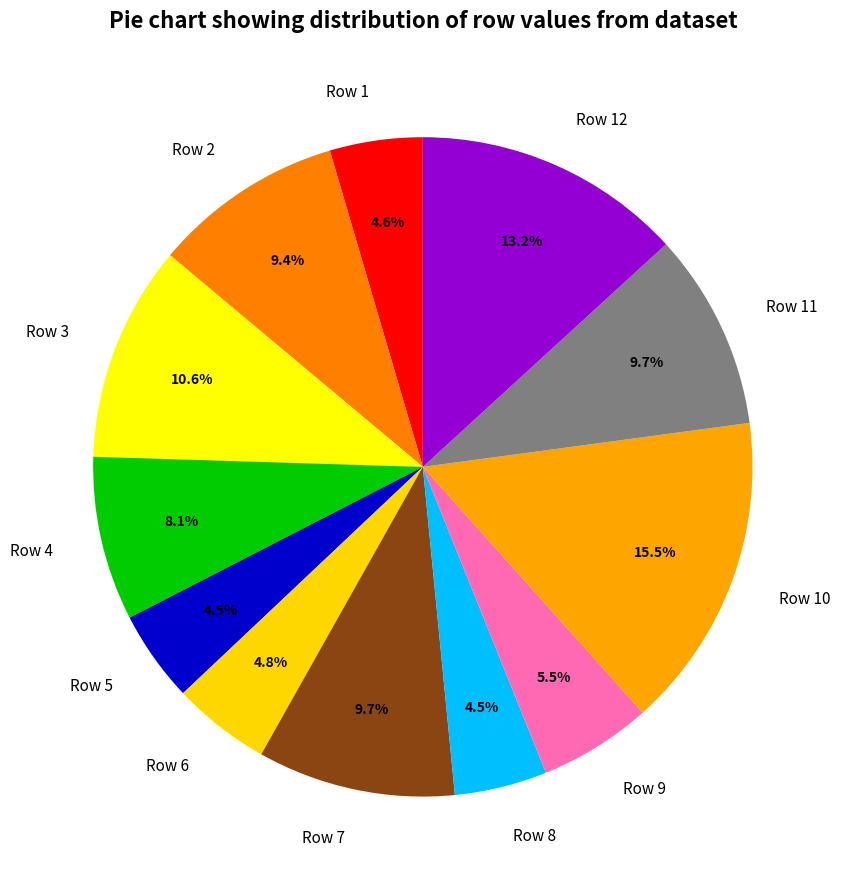

Is it true that Row 11 is 10% of the pie?

True